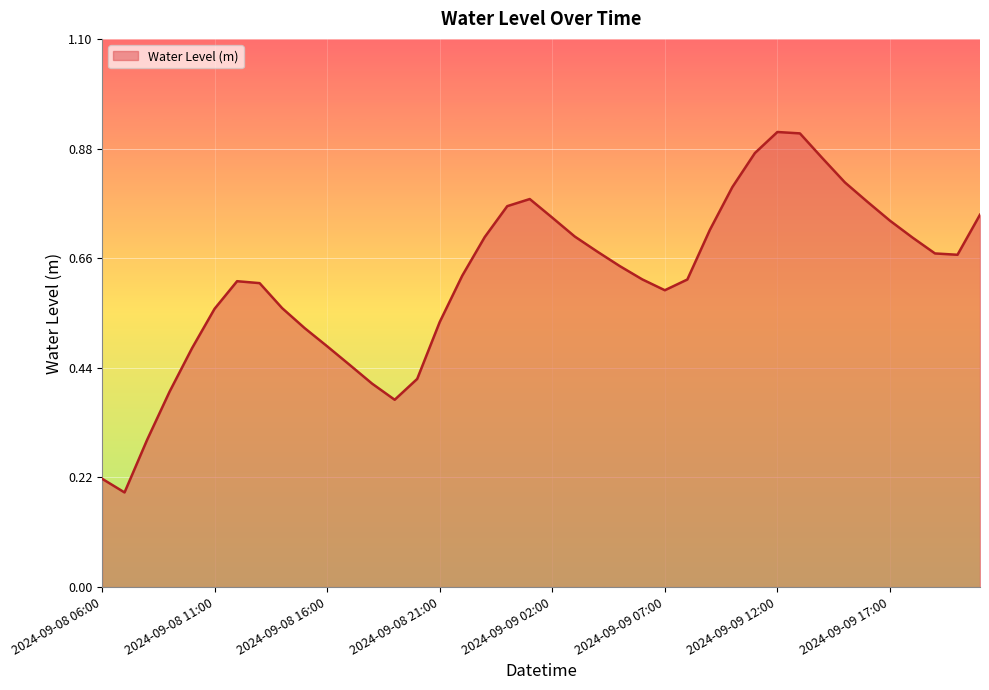

Does the chart have visible grid lines?

Yes